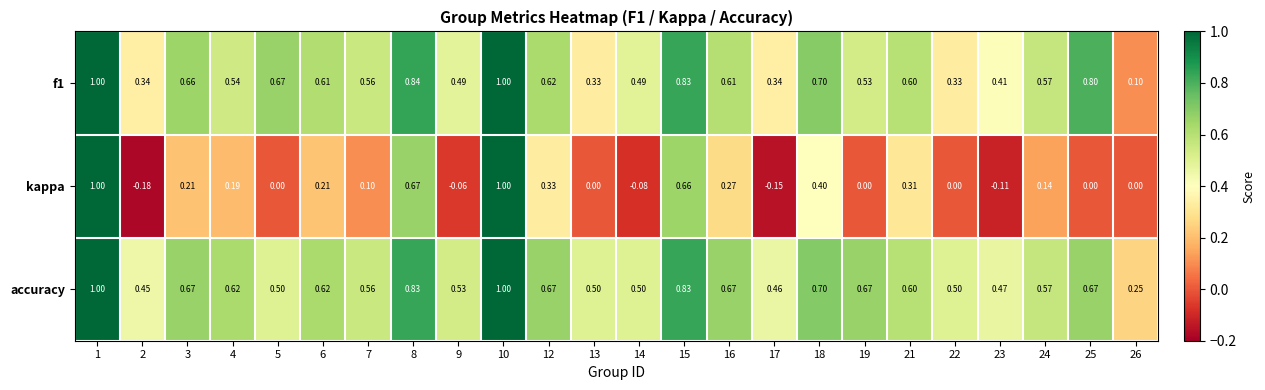

Which series has the largest range (max minus min)?

kappa